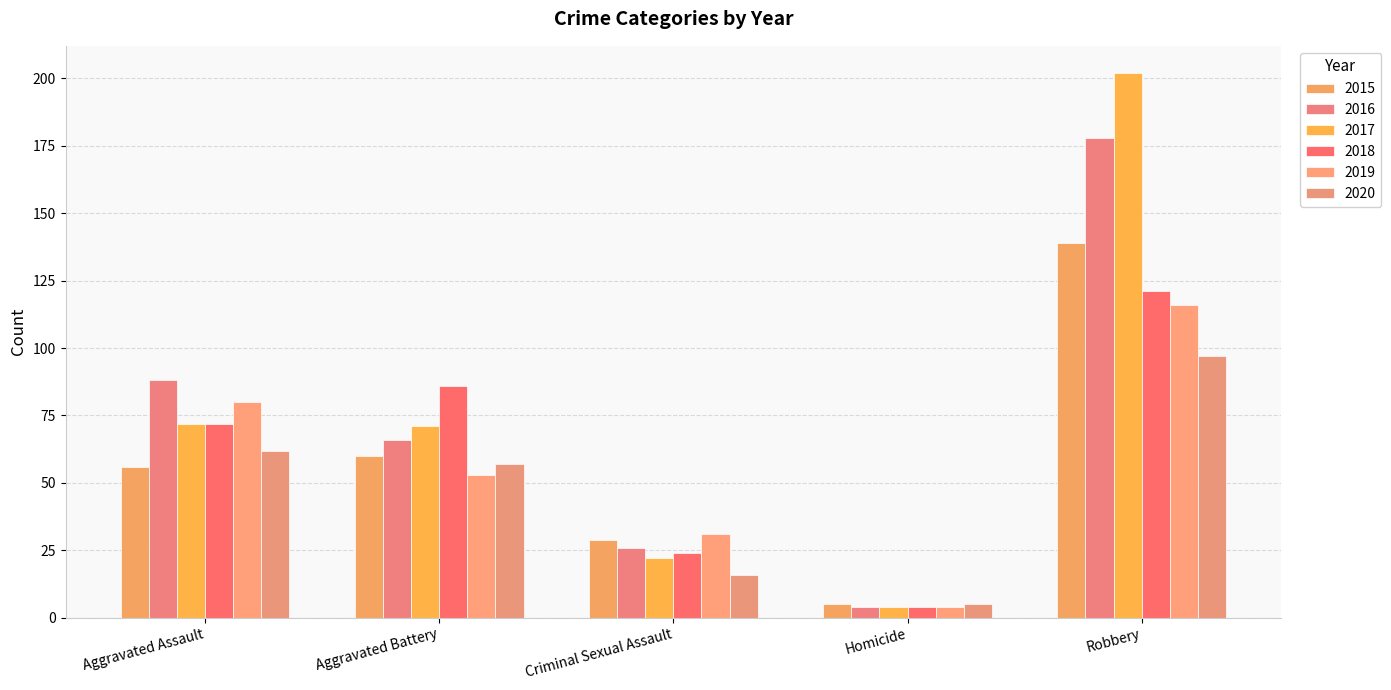

Reading right to left, extract all data points from this chart.

2015: Robbery=139	Homicide=5	Criminal Sexual Assault=29	Aggravated Battery=60	Aggravated Assault=56
2016: Robbery=178	Homicide=4	Criminal Sexual Assault=26	Aggravated Battery=66	Aggravated Assault=88
2017: Robbery=202	Homicide=4	Criminal Sexual Assault=22	Aggravated Battery=71	Aggravated Assault=72
2018: Robbery=121	Homicide=4	Criminal Sexual Assault=24	Aggravated Battery=86	Aggravated Assault=72
2019: Robbery=116	Homicide=4	Criminal Sexual Assault=31	Aggravated Battery=53	Aggravated Assault=80
2020: Robbery=97	Homicide=5	Criminal Sexual Assault=16	Aggravated Battery=57	Aggravated Assault=62